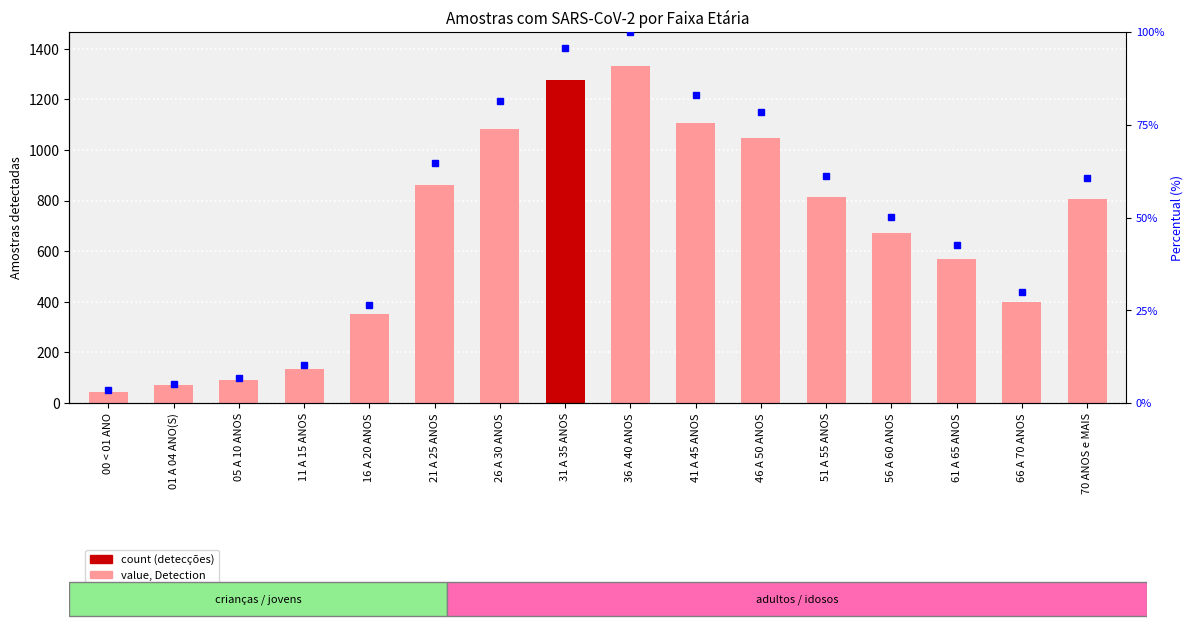

Approximately how many times larger is the value at 00 < 01 ANO compared to 51 A 55 ANOS?

0.1